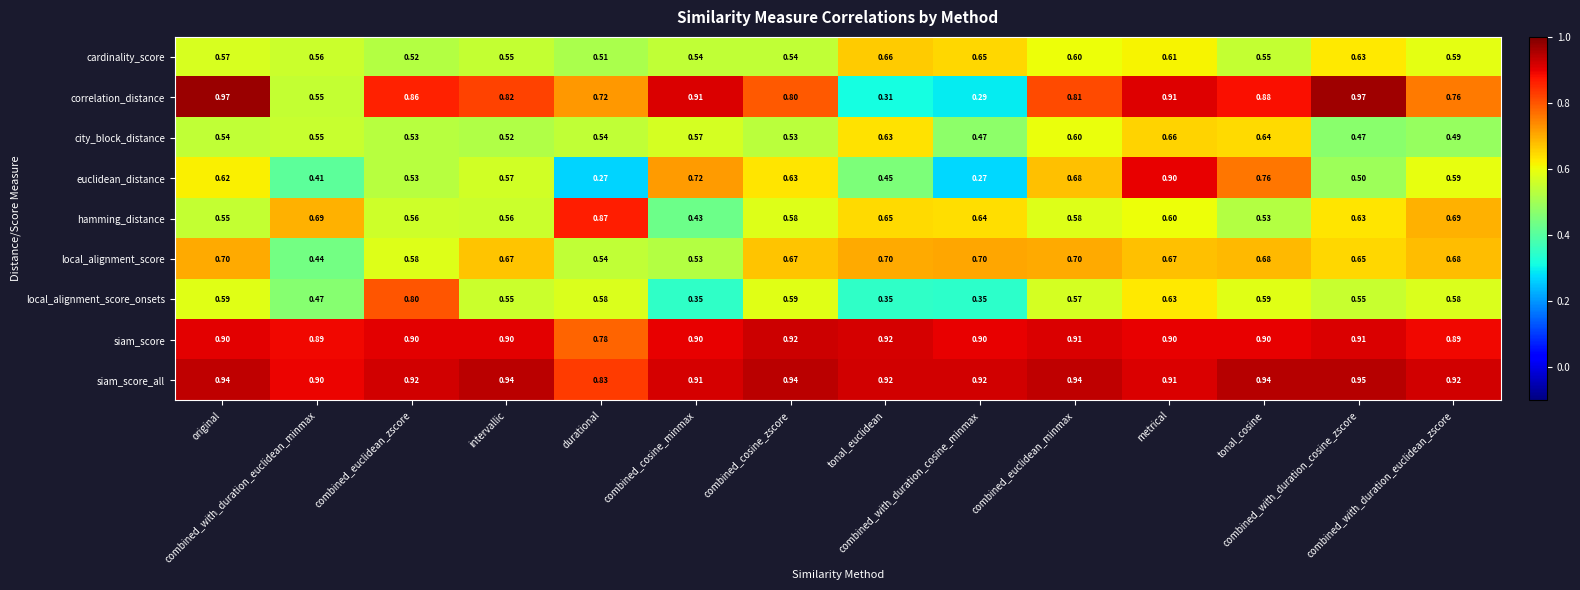

Which series has the largest range (max minus min)?

correlation_distance